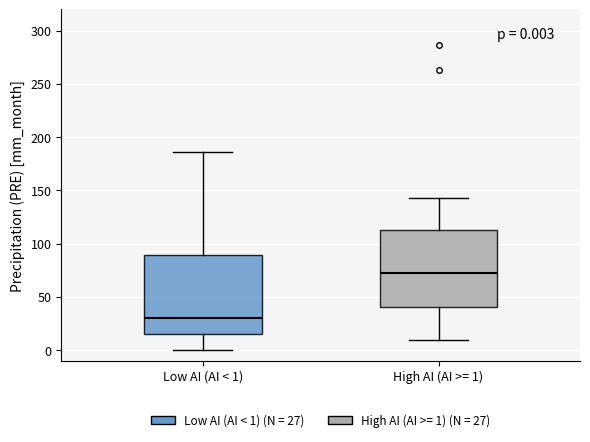

Which box's median line is the highest?

High AI (AI >= 1)